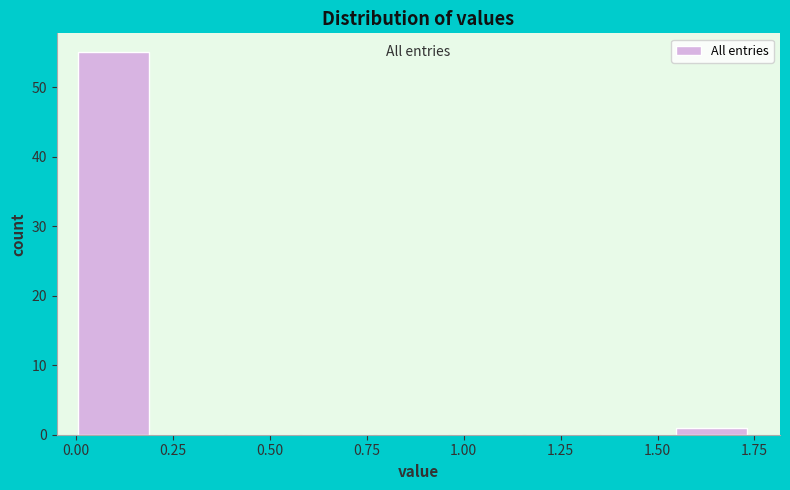

Read against the x-axis, roughly where is the centre of the tallest bar?

0.10